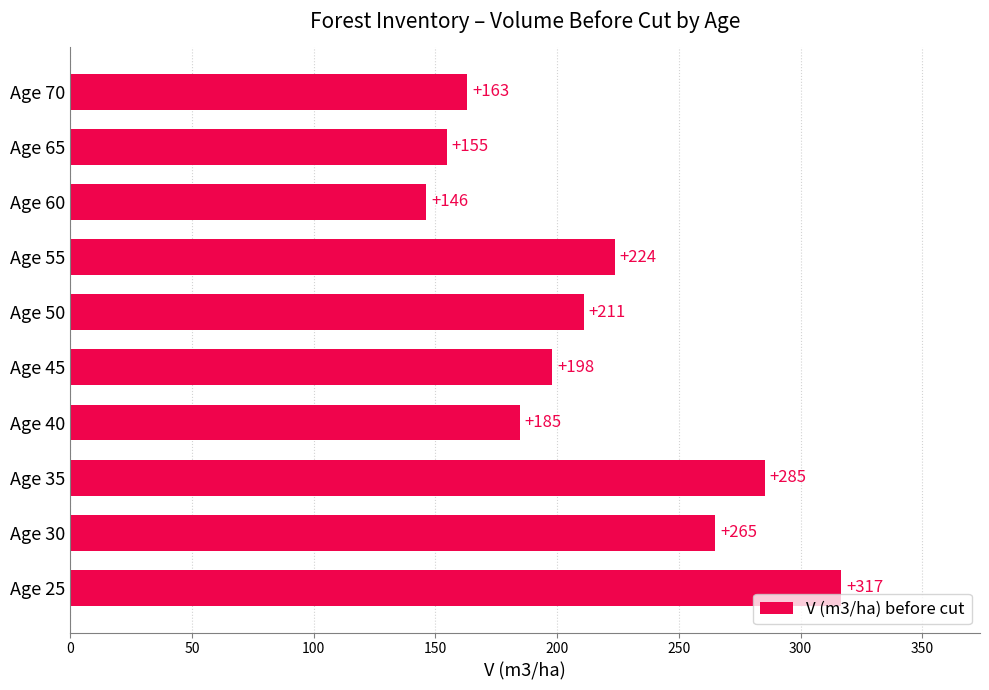

How many data points are above 211?

5